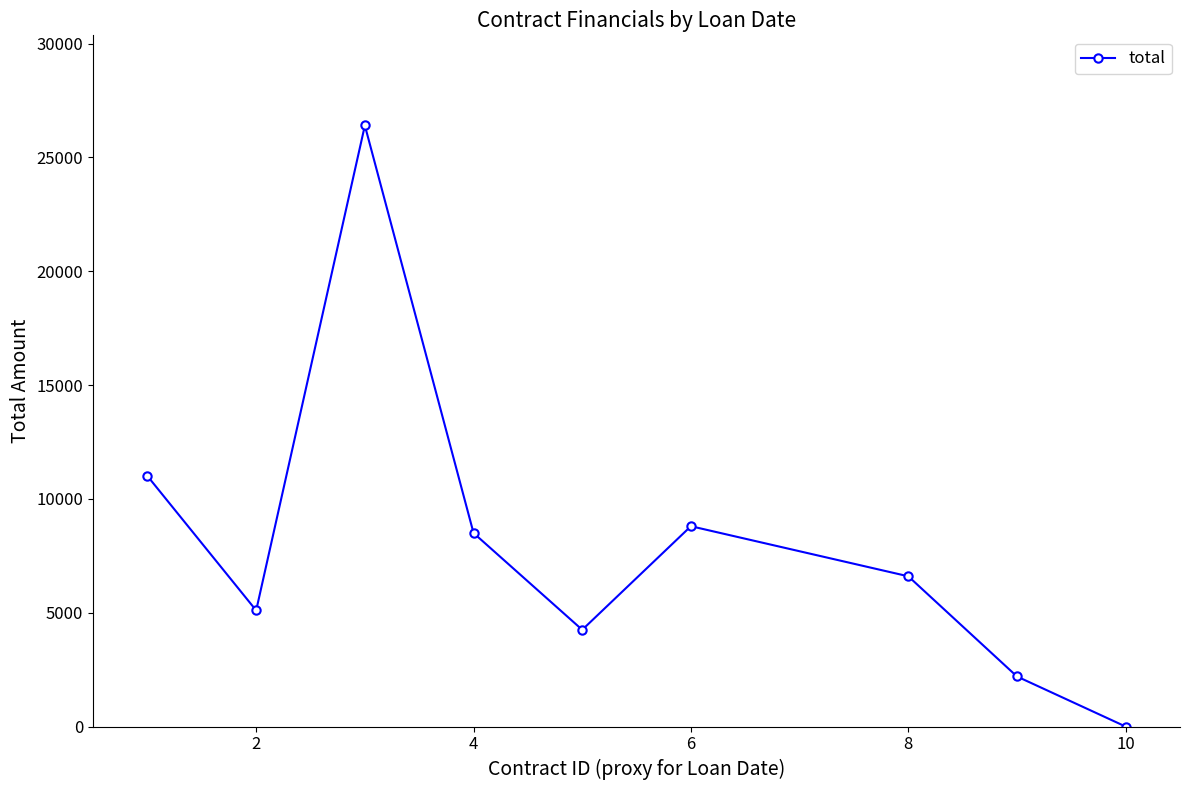

How many interior local peaks (higher than both neighbors) does the data have?

2